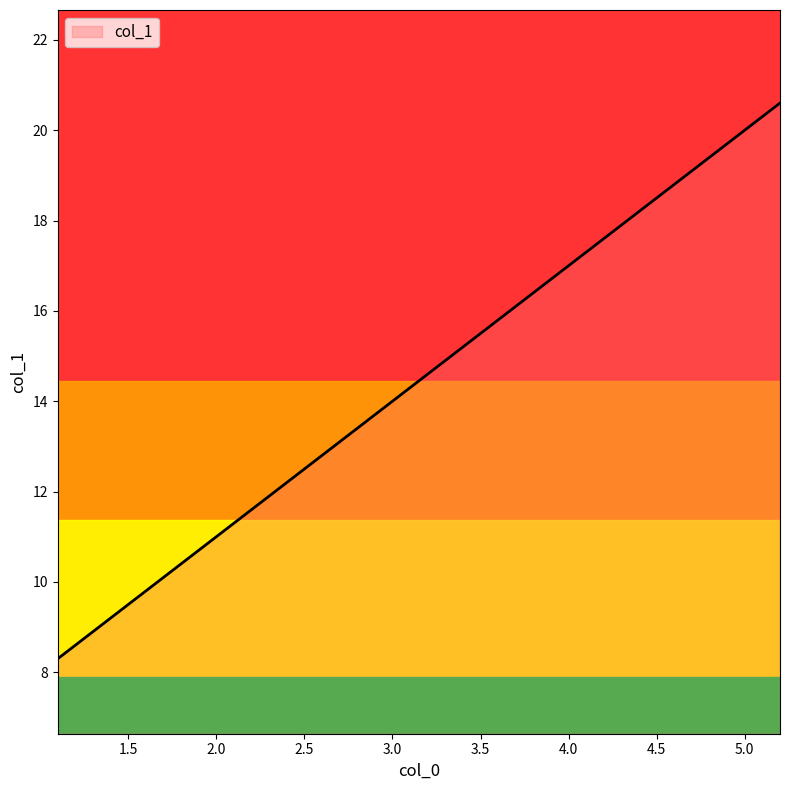

What is the label of the 4th point from the left?

4.4